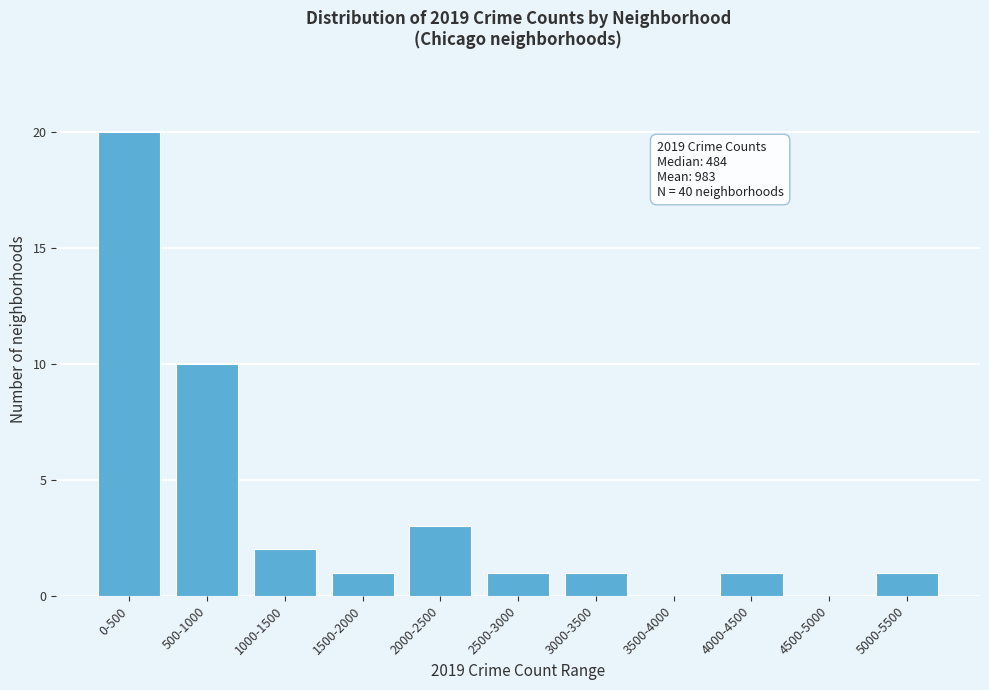

Reading right to left, transcribe all the data shown in this chart.

5000-5500=1	4500-5000=0	4000-4500=1	3500-4000=0	3000-3500=1	2500-3000=1	2000-2500=3	1500-2000=1	1000-1500=2	500-1000=10	0-500=20